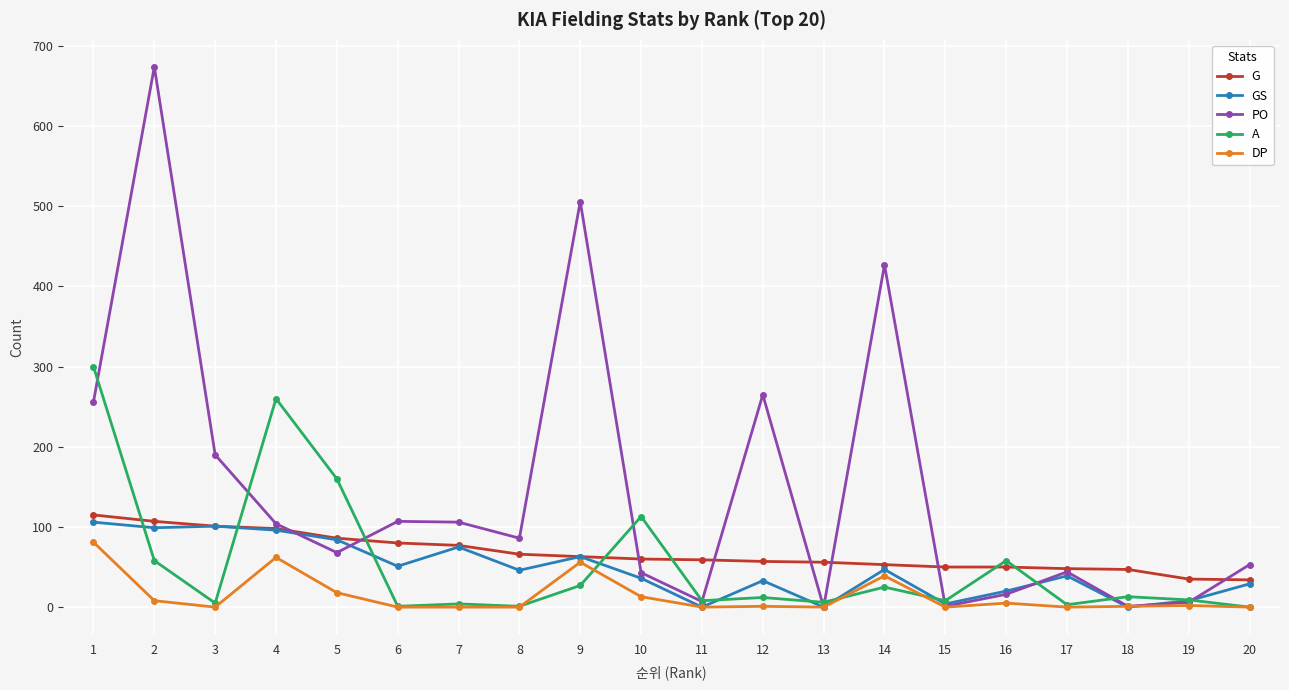

The value of A at 2 is 24. True or false?

False